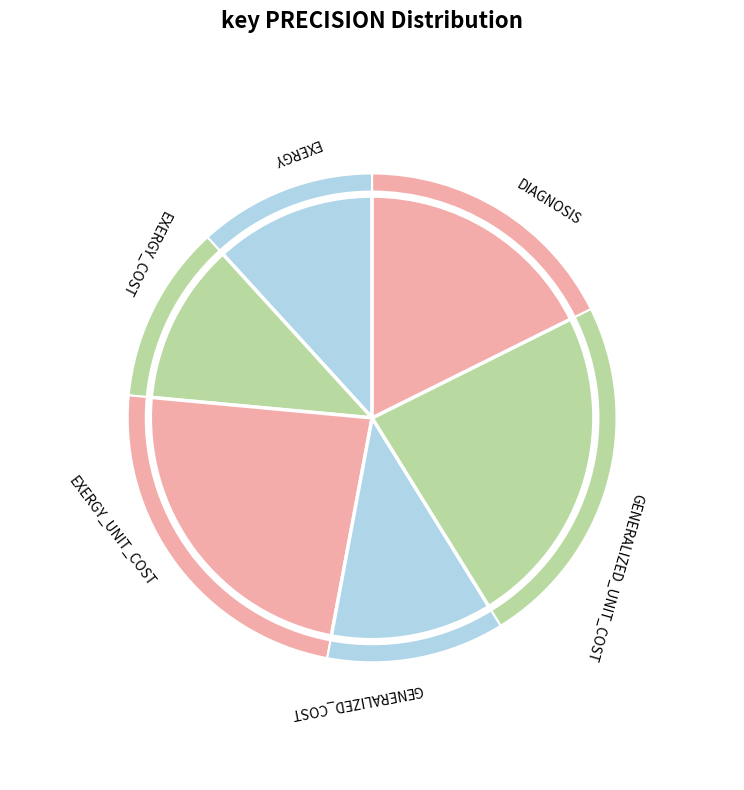

What is the ratio of the value at DIAGNOSIS to the value at EXERGY_COST?

1.5